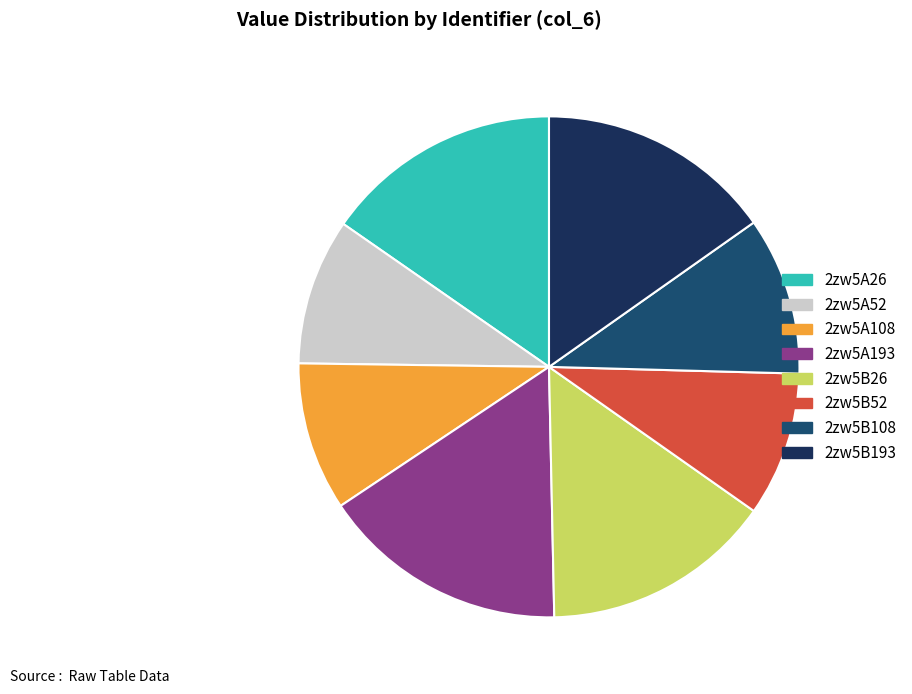

Is it true that 2zw5A26 is 15% of the pie?

True